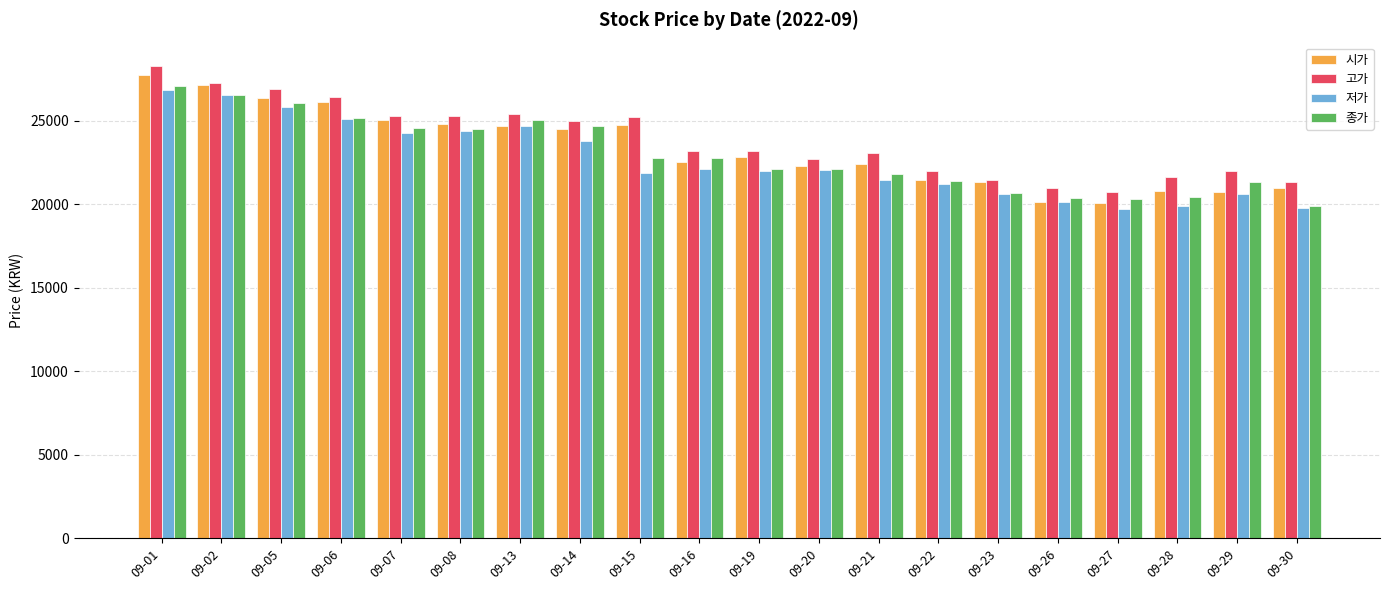

Are the bars grouped side by side (vs. stacked)?

Yes